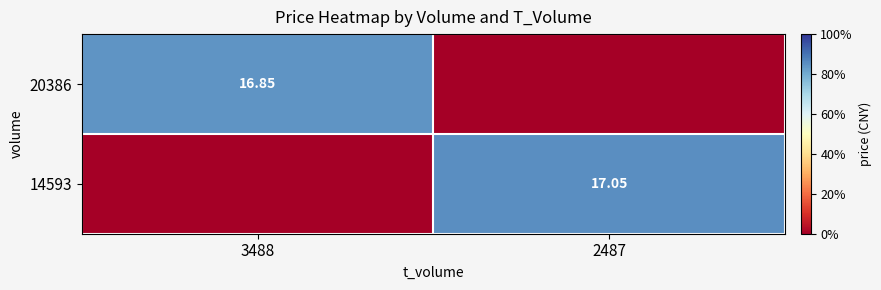

Is the value of 20386 at 3488 greater than the value of 14593 at 2487?

No